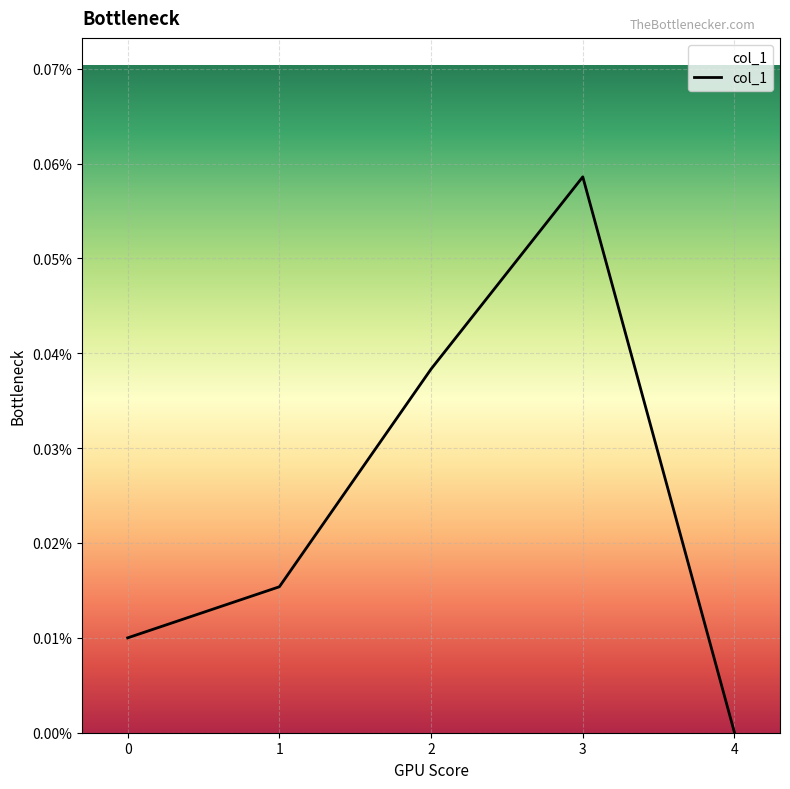

Is it true that the value at 3 is 0.0?

False